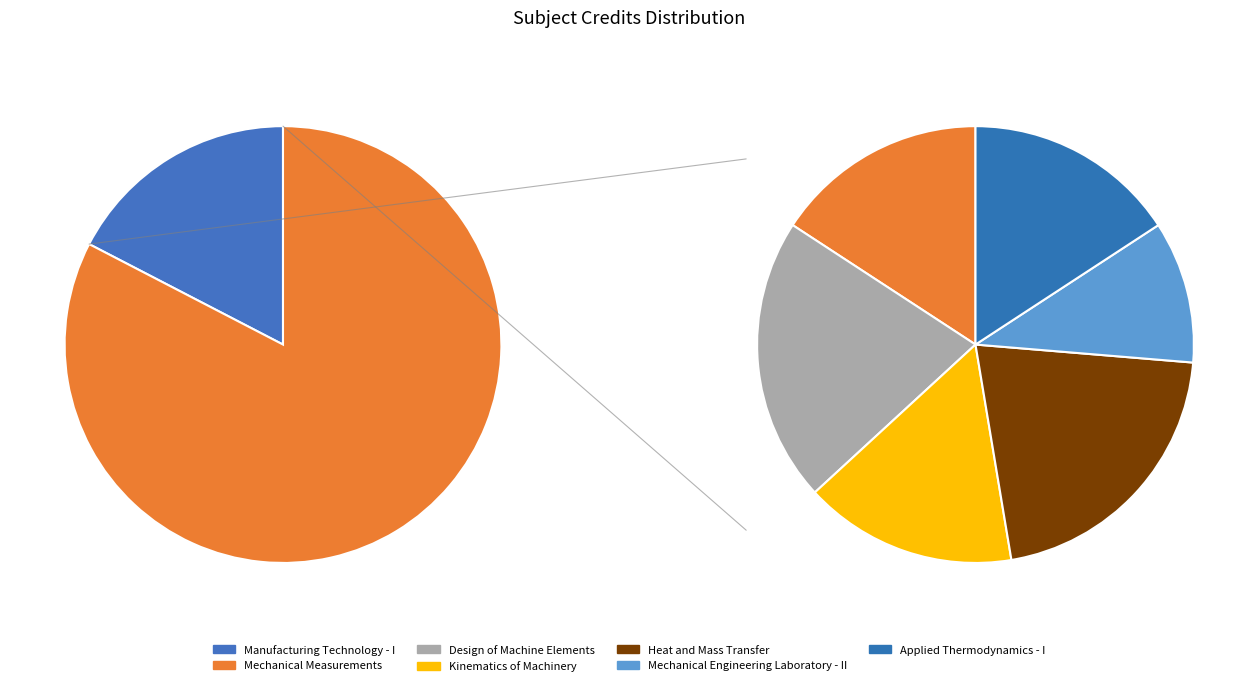

Which slice is the smallest?

Mechanical Engineering Laboratory - II